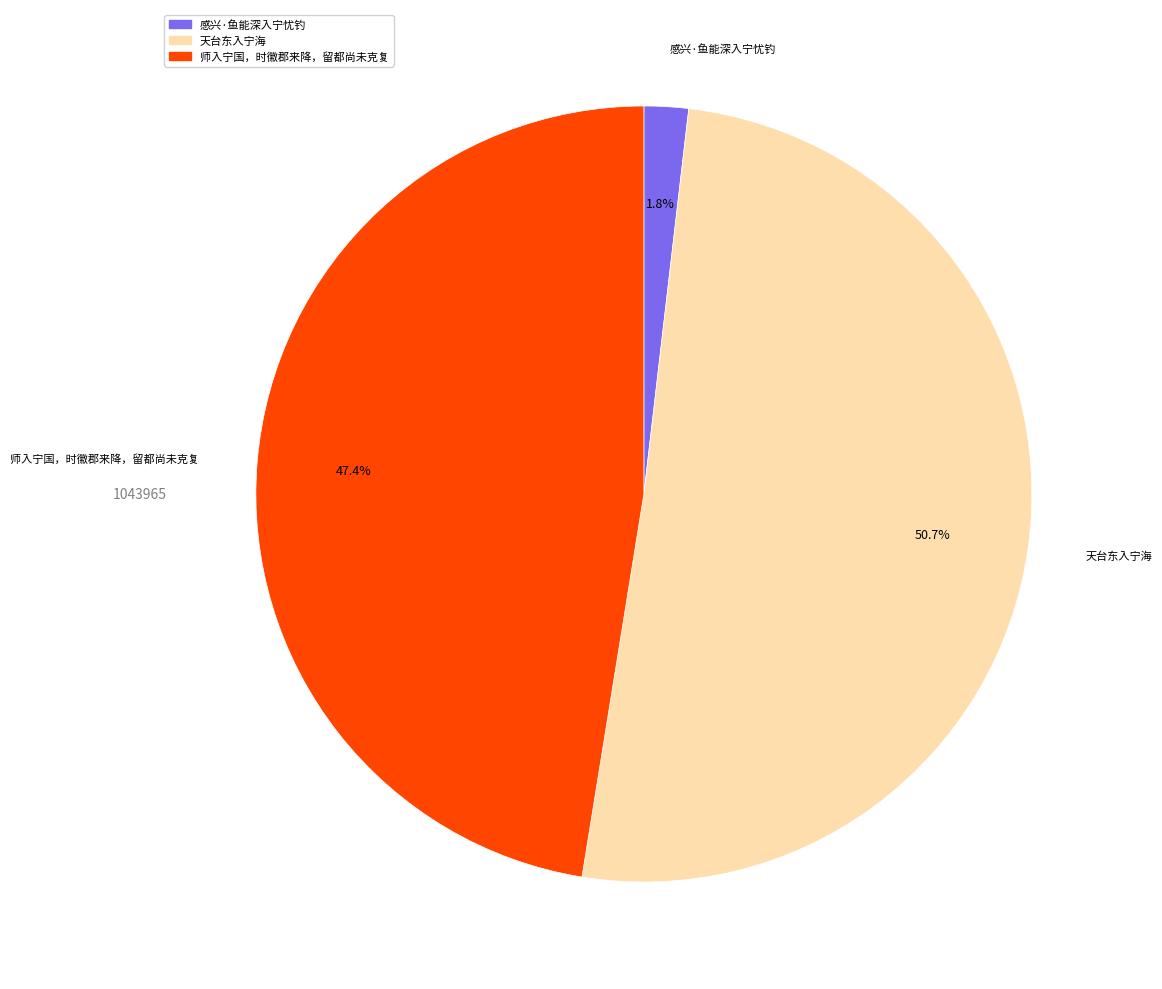

Which slice represents more than half of the pie?

天台东入宁海